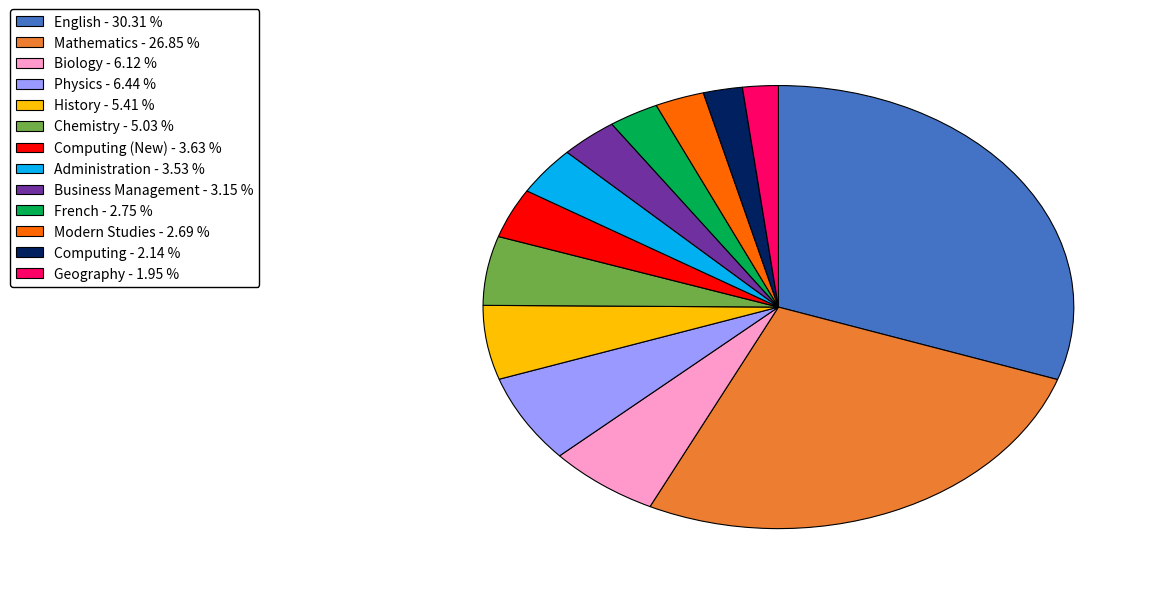

Is there any slice that represents more than half of the pie?

No